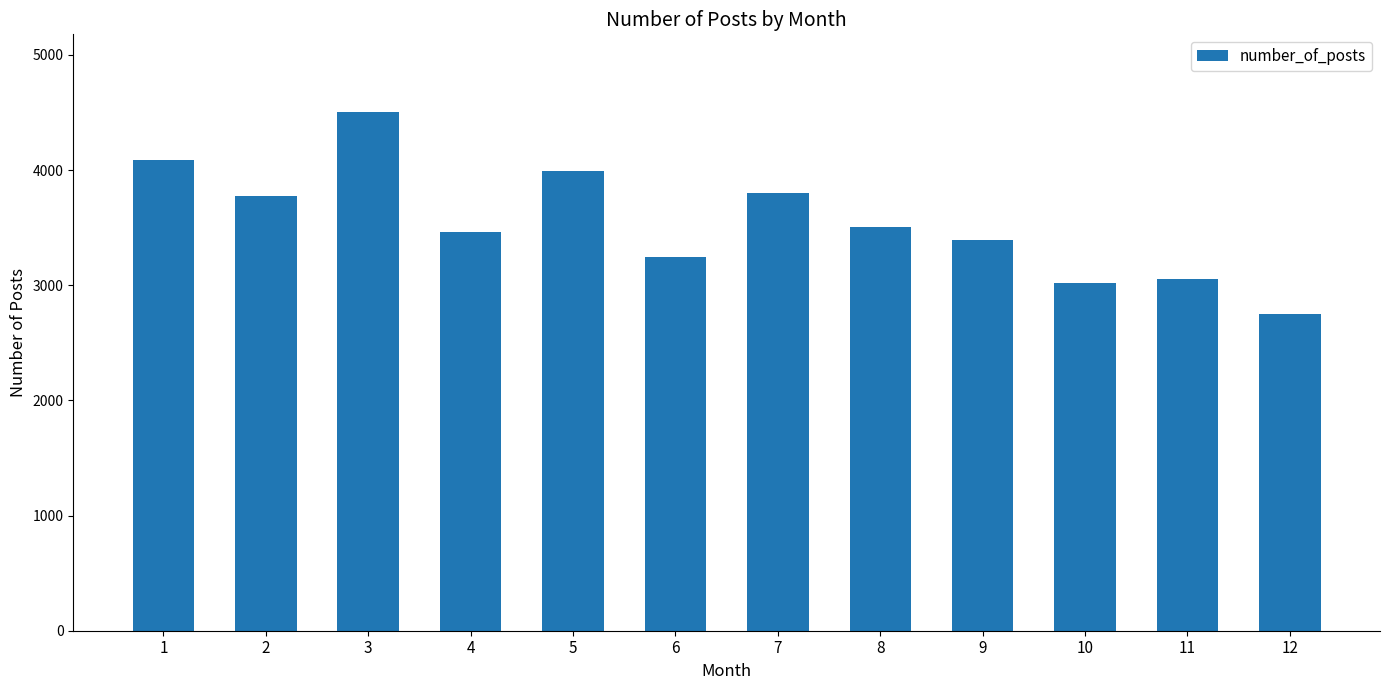

What is the difference between the maximum and minimum values?

1757